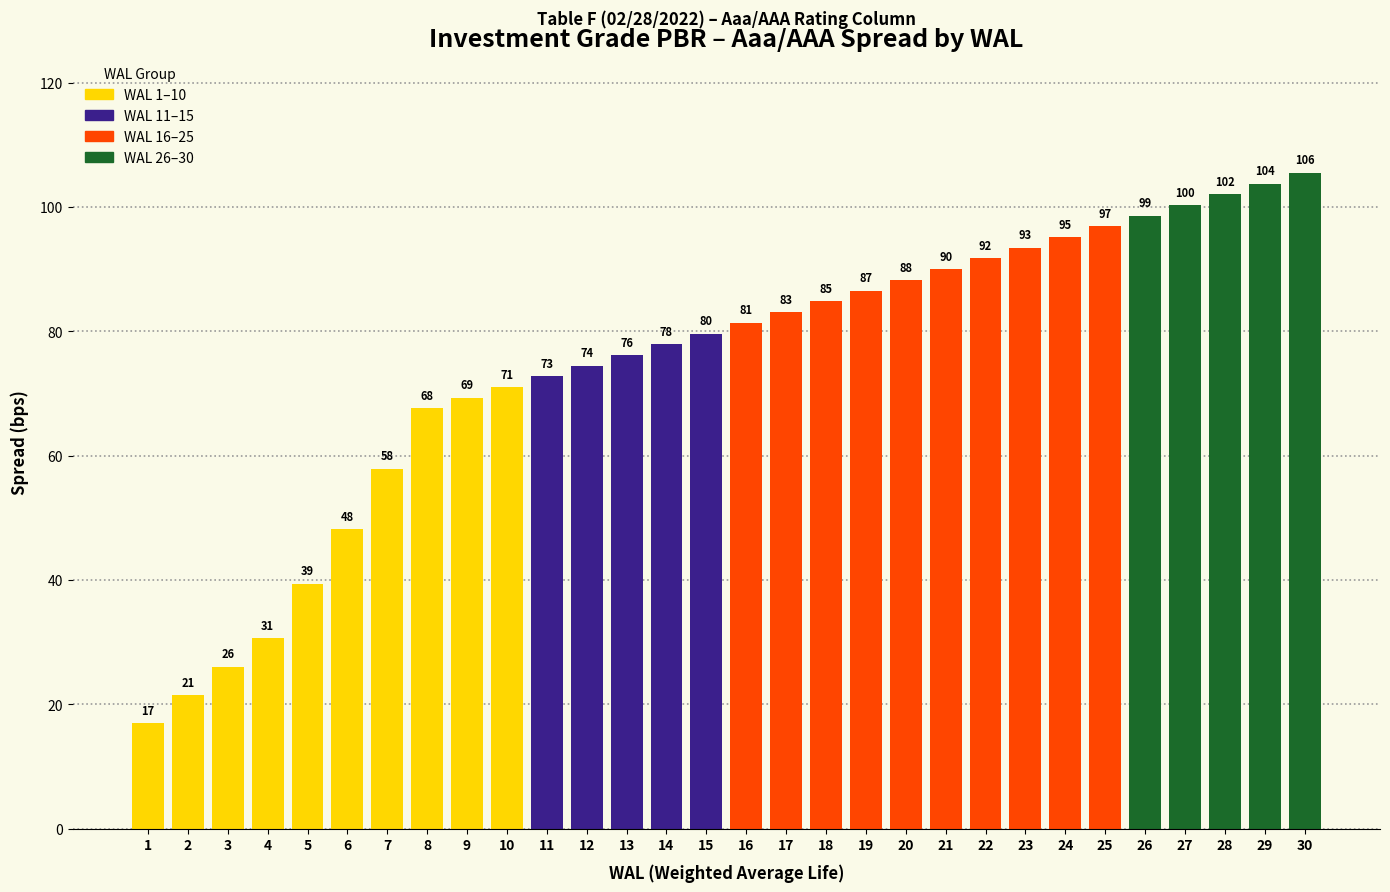

What is the value of the 20th bar from the left?

88.3